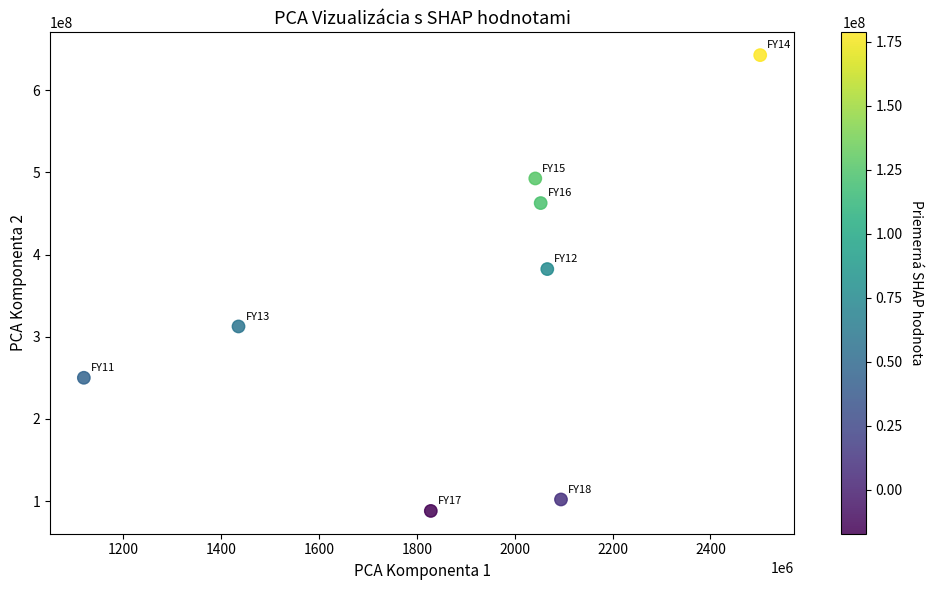

What is the average X value?

1892632662.9